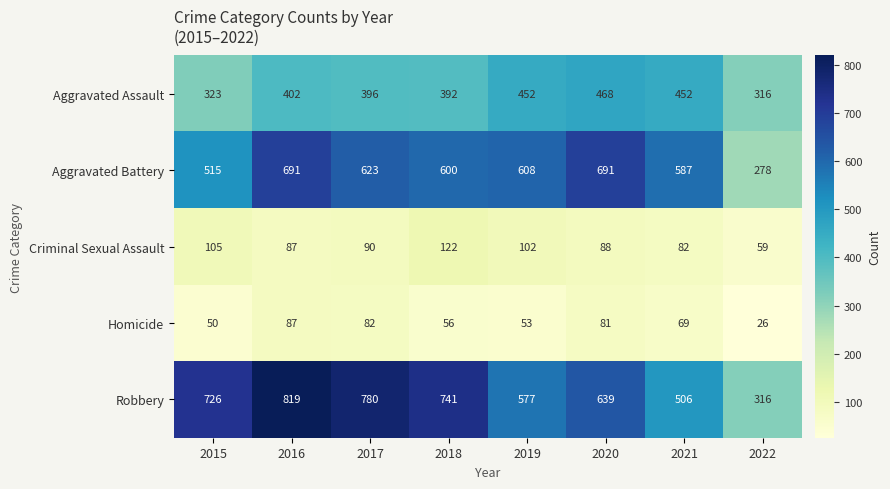

At which label is Robbery closest to 567?

2019